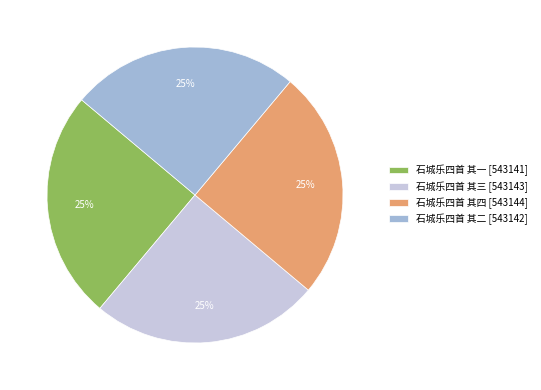

What percentage is the 石城乐四首 其四 slice, to the nearest percent?

25%